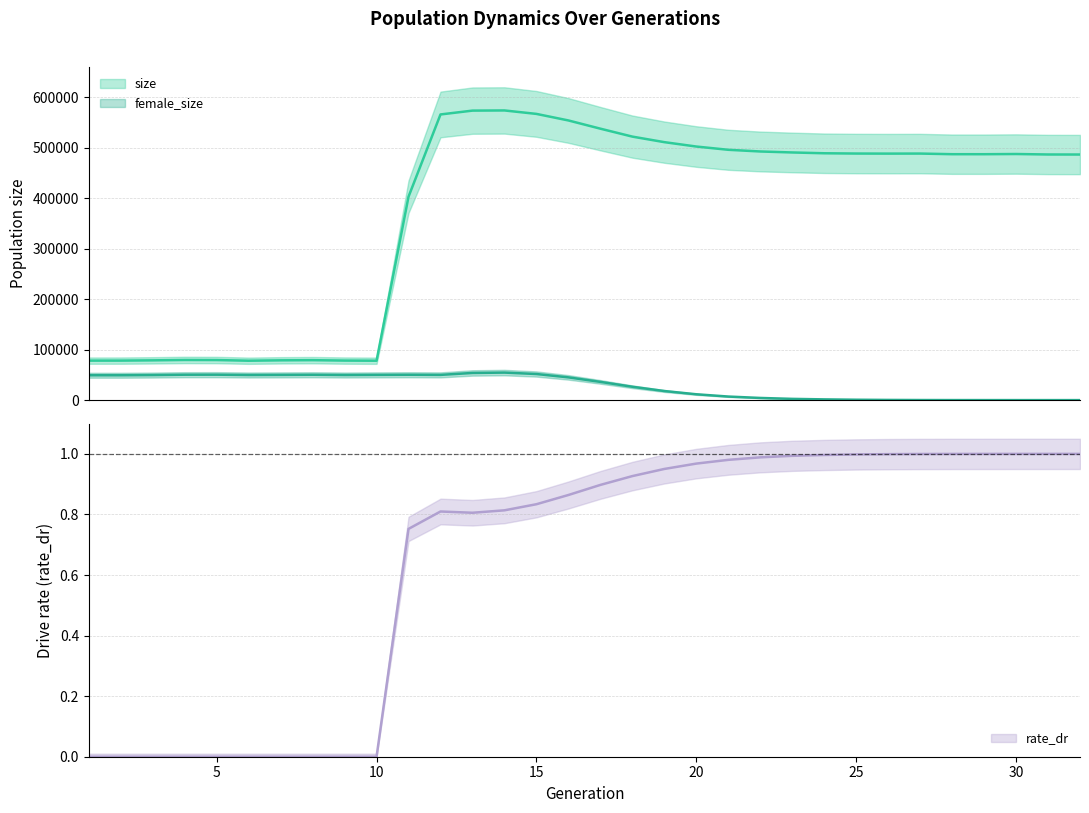

What is the value of the size point at the 28th from the left?

487072.0